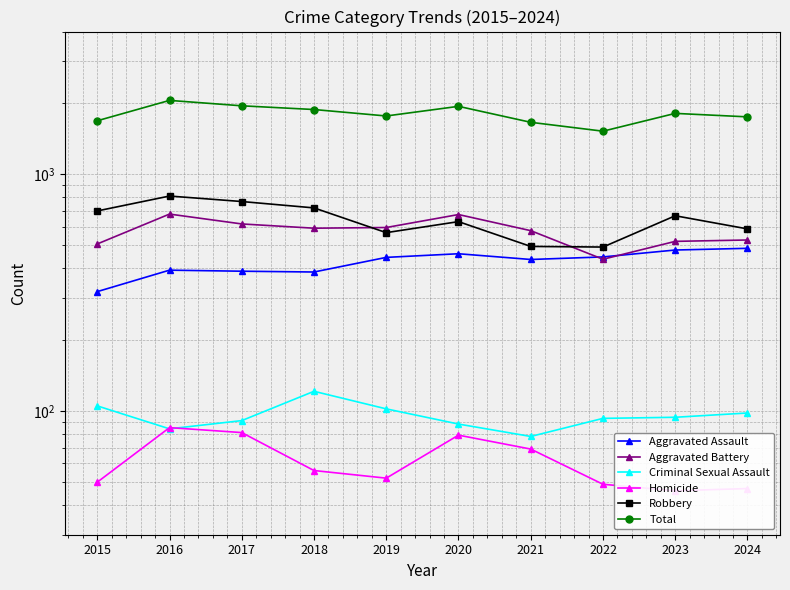

How many interior local peaks does the Homicide series have?

2